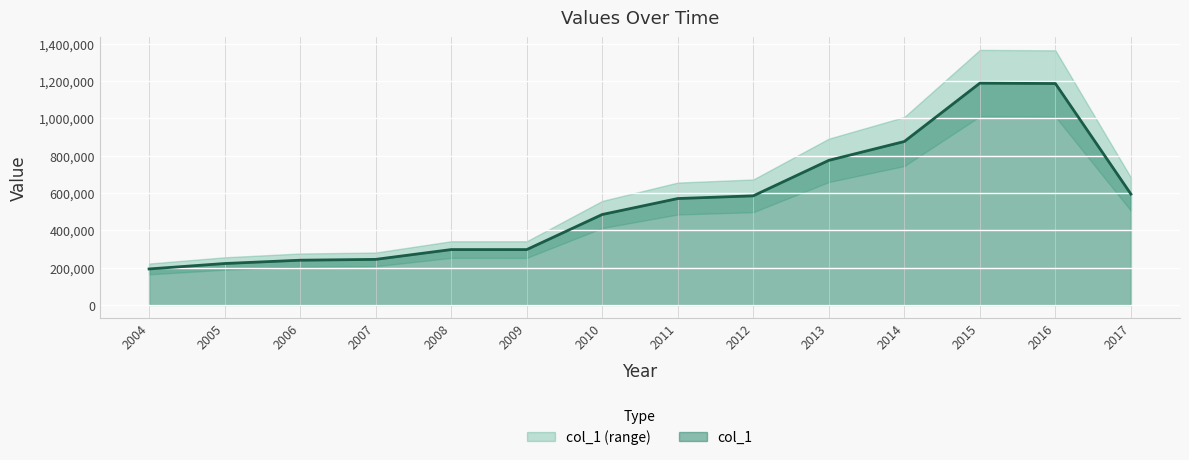

Rank the categories by value from lowest to highest.

2004, 2005, 2006, 2007, 2009, 2008, 2010, 2011, 2012, 2017, 2013, 2014, 2016, 2015